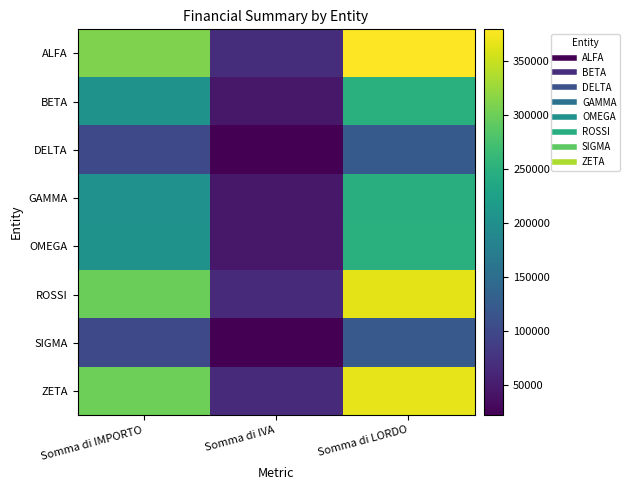

Which has a higher value, Somma di IMPORTO or Somma di IVA?

Somma di IMPORTO